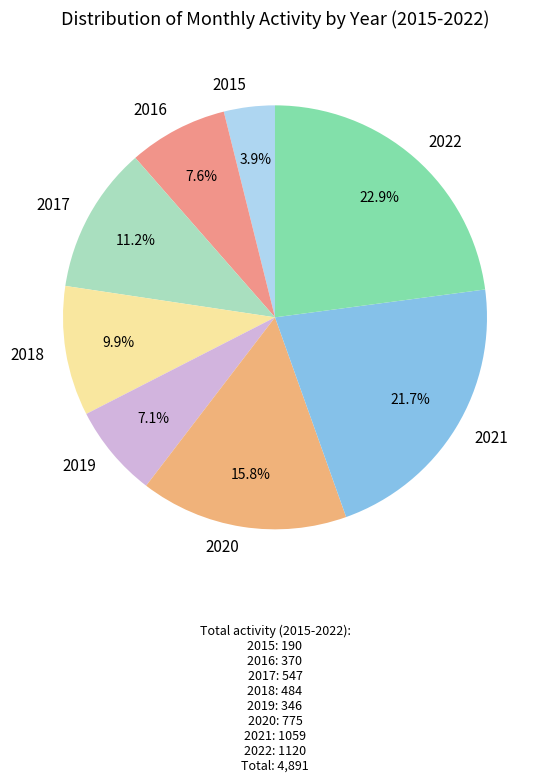

How much of the chart is everything except 2019?

92.9%